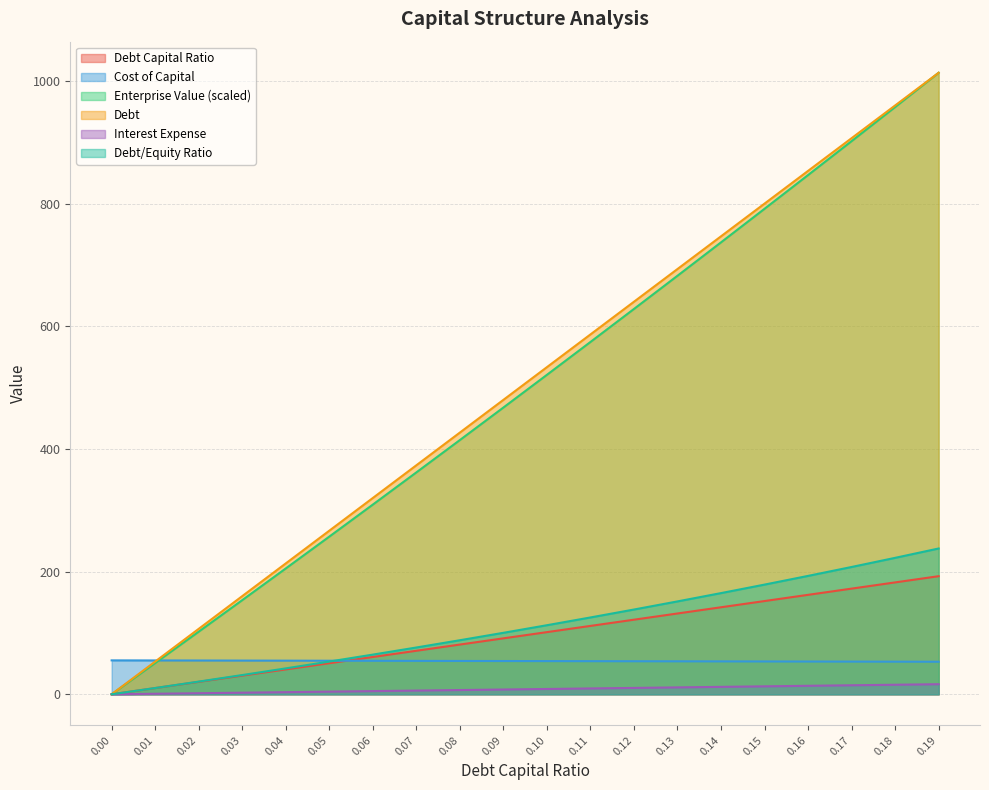

Rank the series at 0.05 from lowest to highest value.

interest_expense, debt_capital, debt_equity, cost_capital, enterprise_value, debt